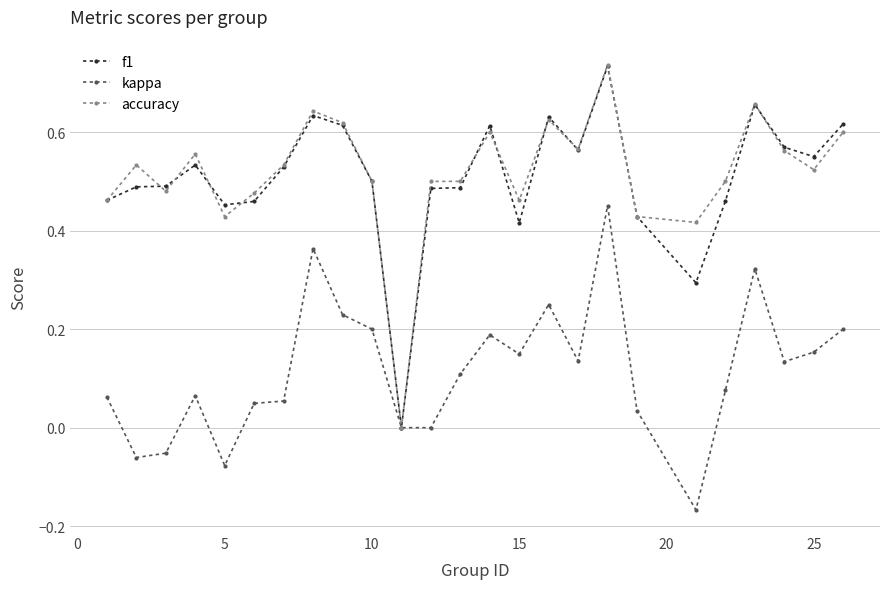

Which series has the widest spread of values?

accuracy